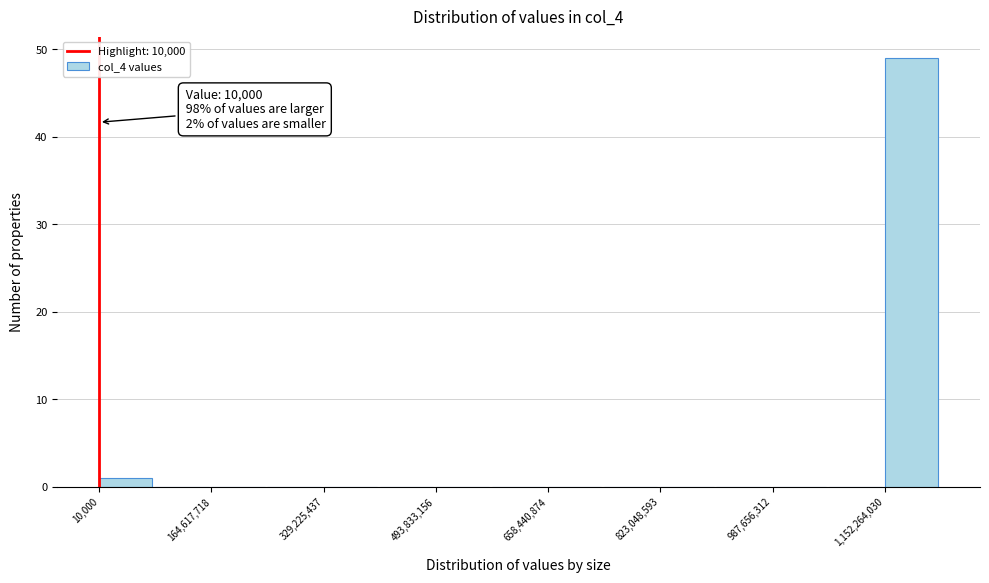

Over which range of the x-axis is the bar tallest?

1160000000 to 1240000000